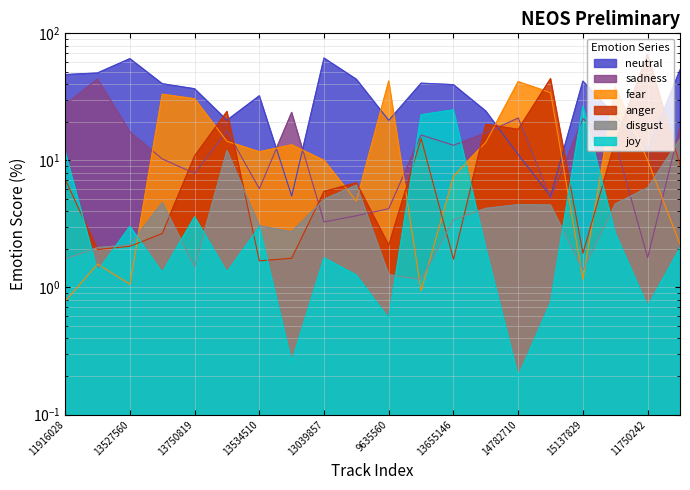

Where do joy and disgust first cross each other?

11916028 and 12273847